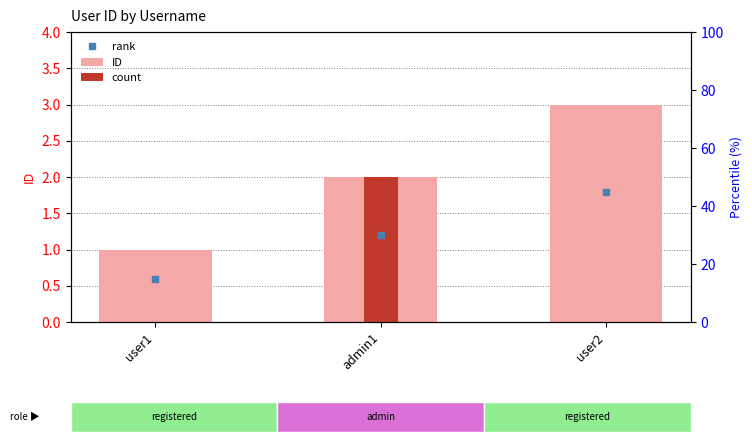

What is the change in value from admin1 to user2?

+1